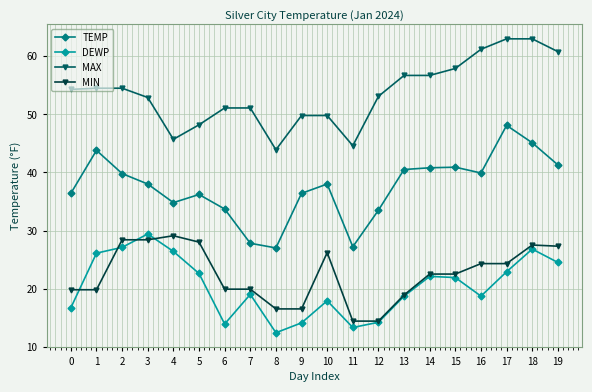

At 16, list the series in order from largest to smallest.

MAX, TEMP, MIN, DEWP